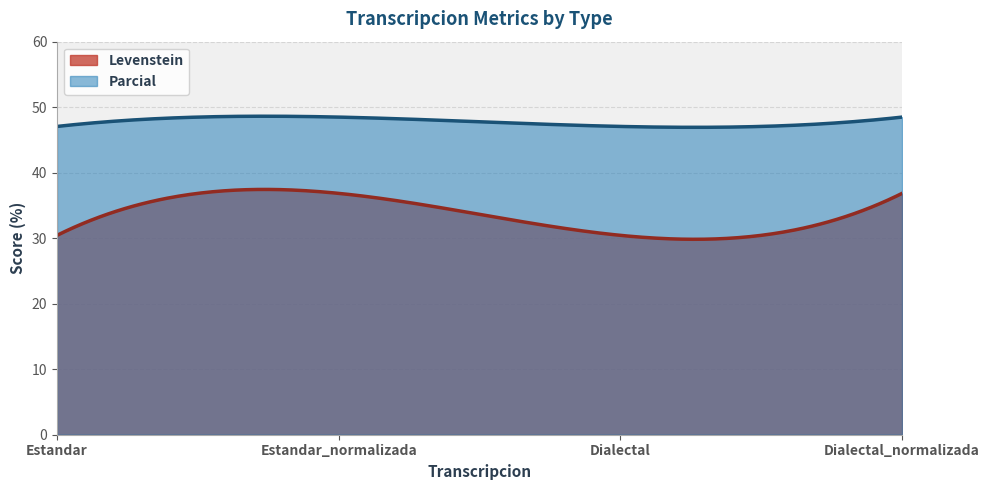

At how many categories does at least one series exceed 32?

300